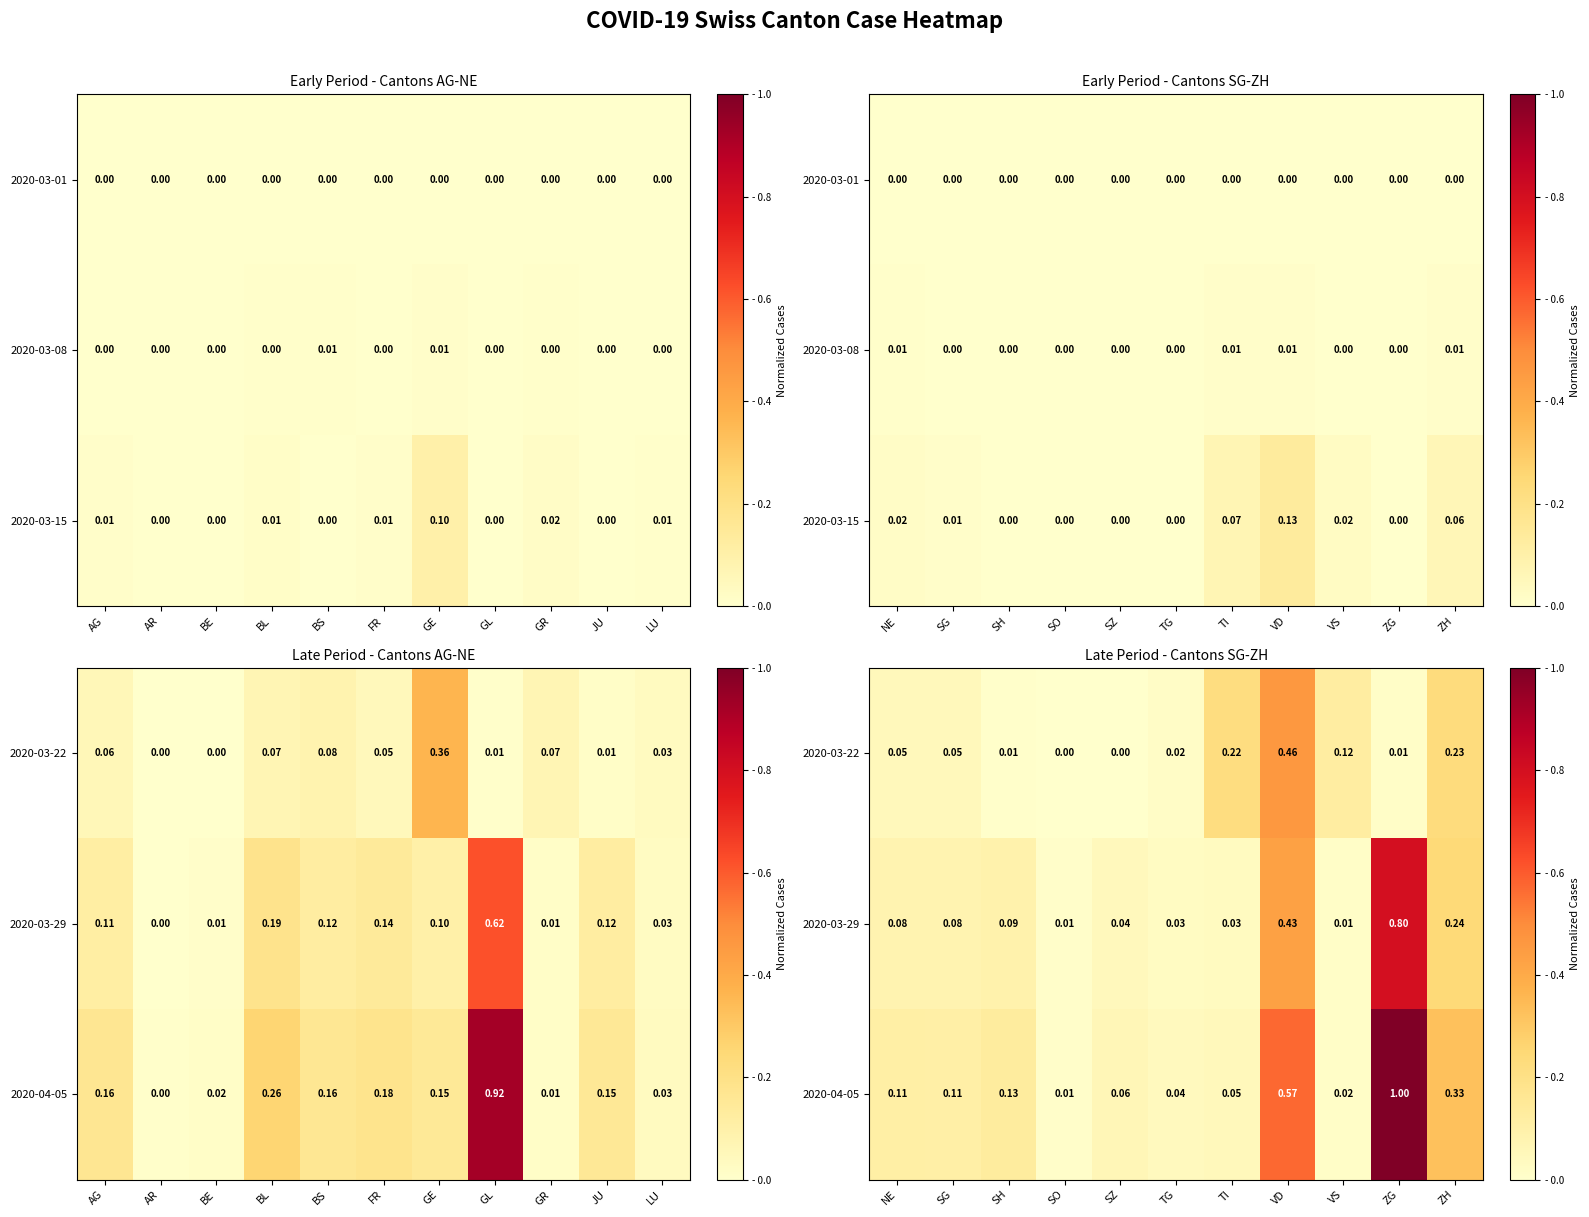

Which category has the lowest value across all series?

SO